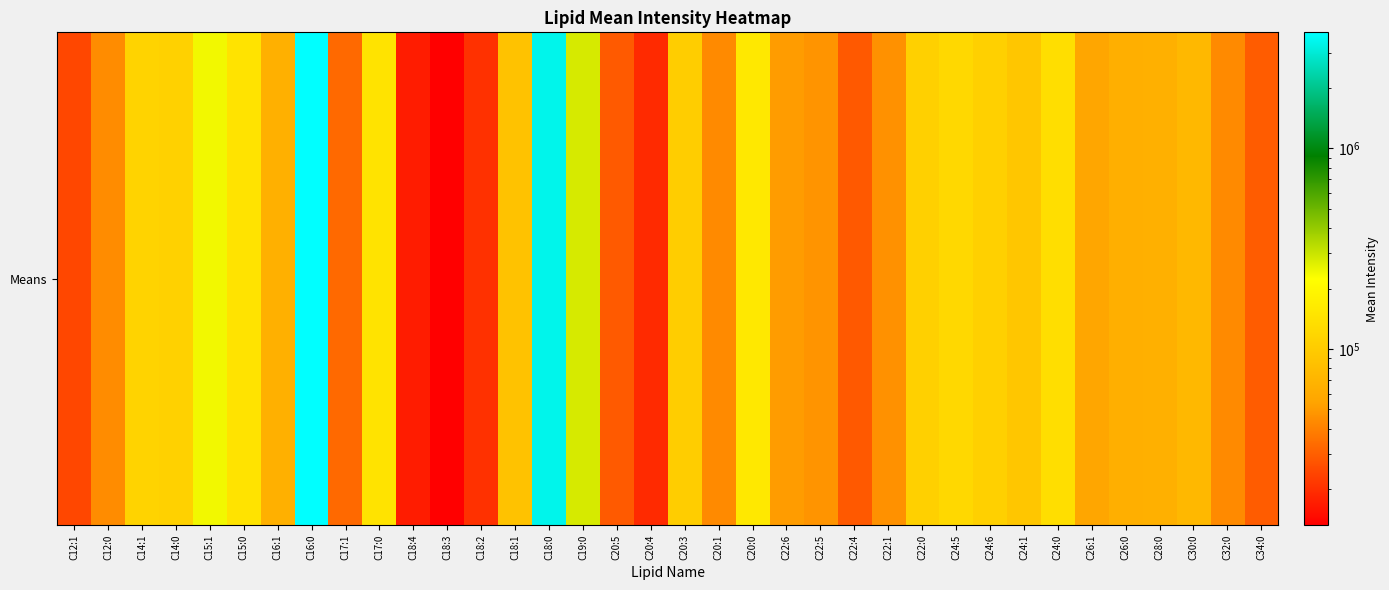

Reading right to left, list all the values displayed in this chart.

C34:0=29504.2	C32:0=43474.7	C30:0=73393.7	C28:0=65029.7	C26:0=64376.9	C26:1=56117.7	C24:0=135128.5	C24:1=92485.1	C24:6=106921.5	C24:5=122393.1	C22:0=108619.4	C22:1=46578.8	C22:4=28638.1	C22:5=47567.5	C22:6=50924.5	C20:0=156988.3	C20:1=43237.9	C20:3=103201.1	C20:4=19196.6	C20:5=28765.2	C19:0=279848.5	C18:0=3373449.0	C18:1=86937.1	C18:2=20269.0	C18:3=13240.9	C18:4=17055.2	C17:0=144669.9	C17:1=33087.9	C16:0=3788415.8	C16:1=65543.7	C15:0=145027.2	C15:1=241246.2	C14:0=109928.1	C14:1=113718.9	C12:0=44364.7	C12:1=24449.8